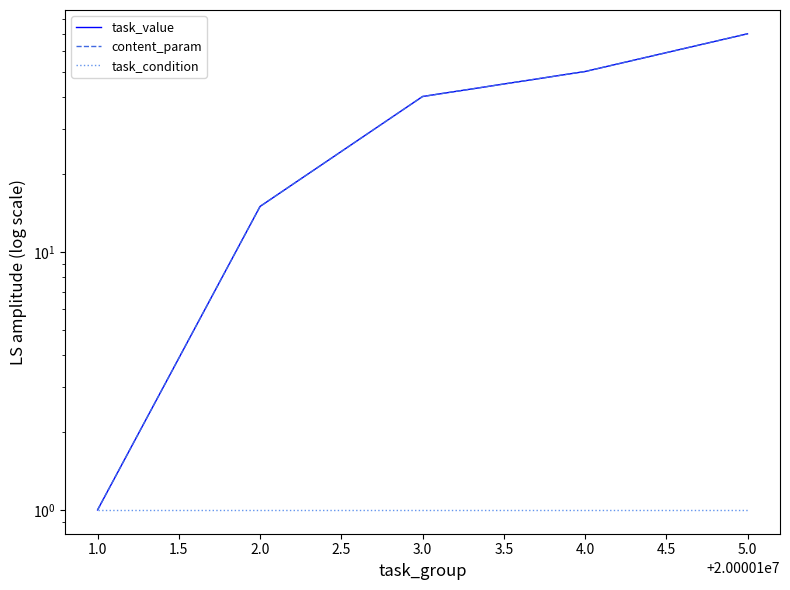

What is the sum of all task_condition values?

5